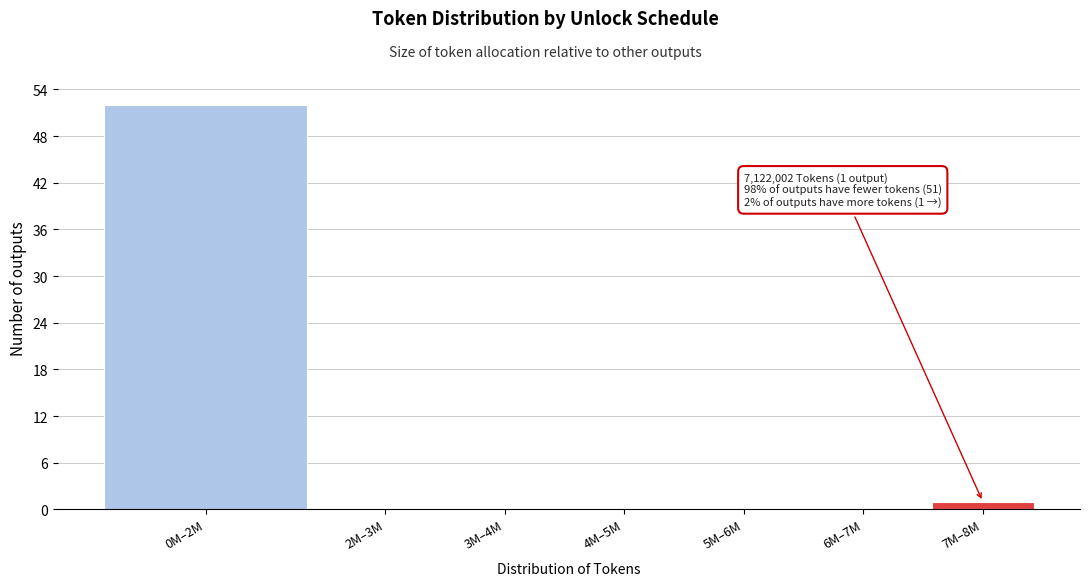

Reading left to right, what are all the values shown in this chart?

0M–2M=52	2M–3M=0	3M–4M=0	4M–5M=0	5M–6M=0	6M–7M=0	7M–8M=1